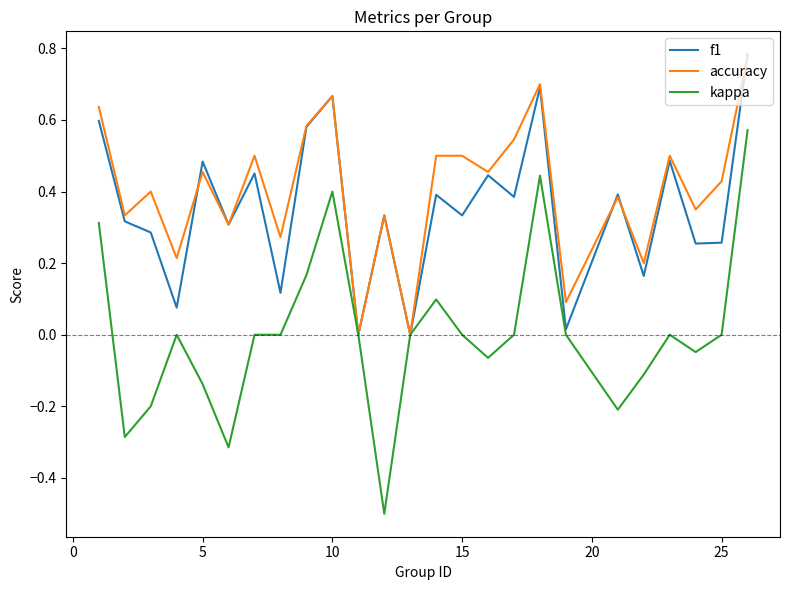

Which series has the widest spread of values?

kappa